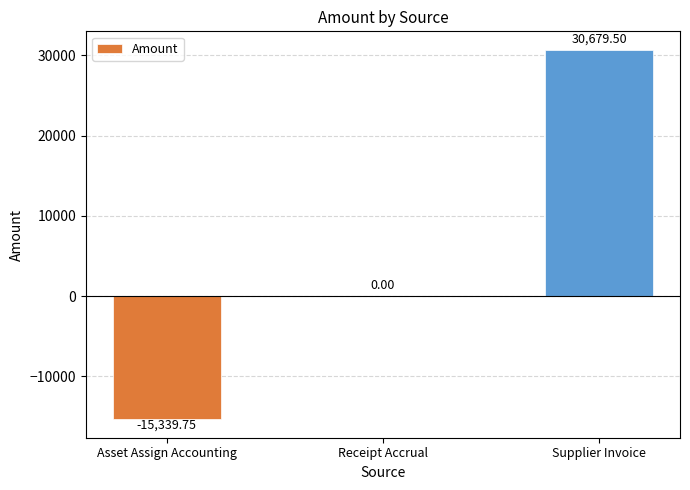

Which has a higher value, Receipt Accrual or Supplier Invoice?

Supplier Invoice